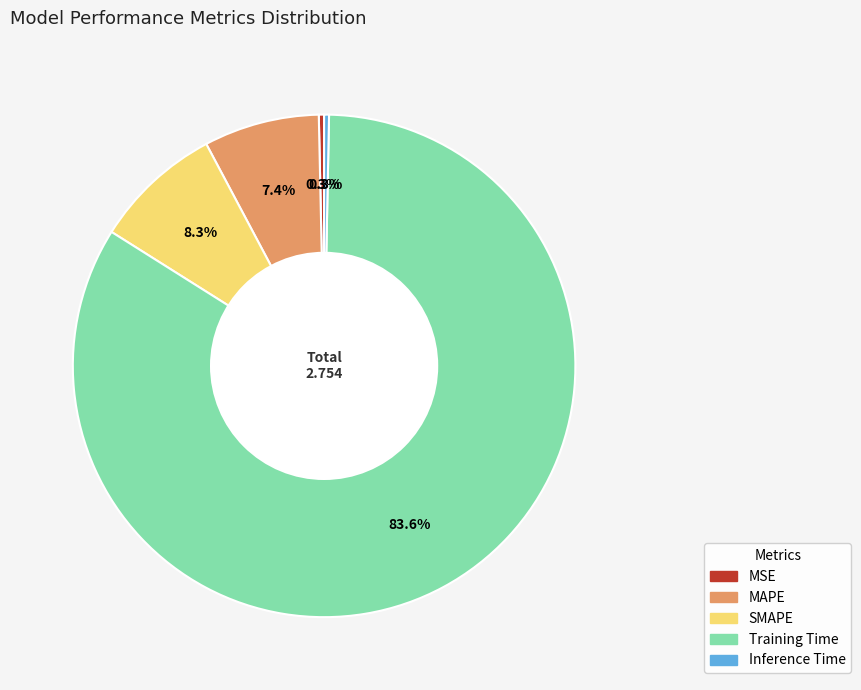

Which slice is the largest?

Training Time